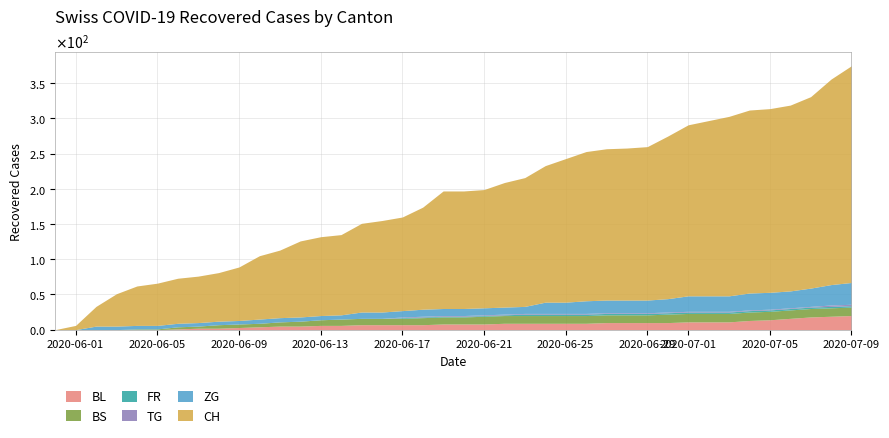

What is the total value across all series at 31?

291